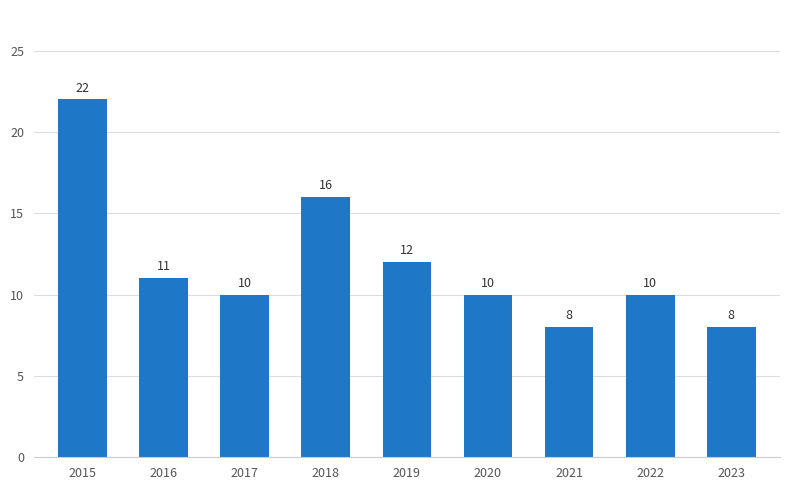

Between 2016 and 2022, which is larger?

2016